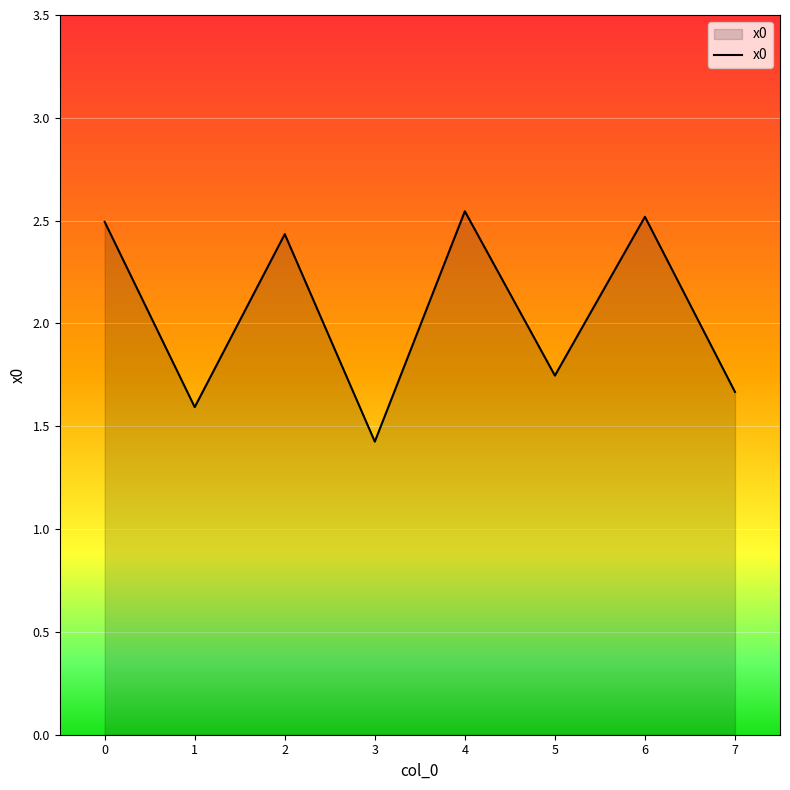

How many lines are shown in the chart?

1